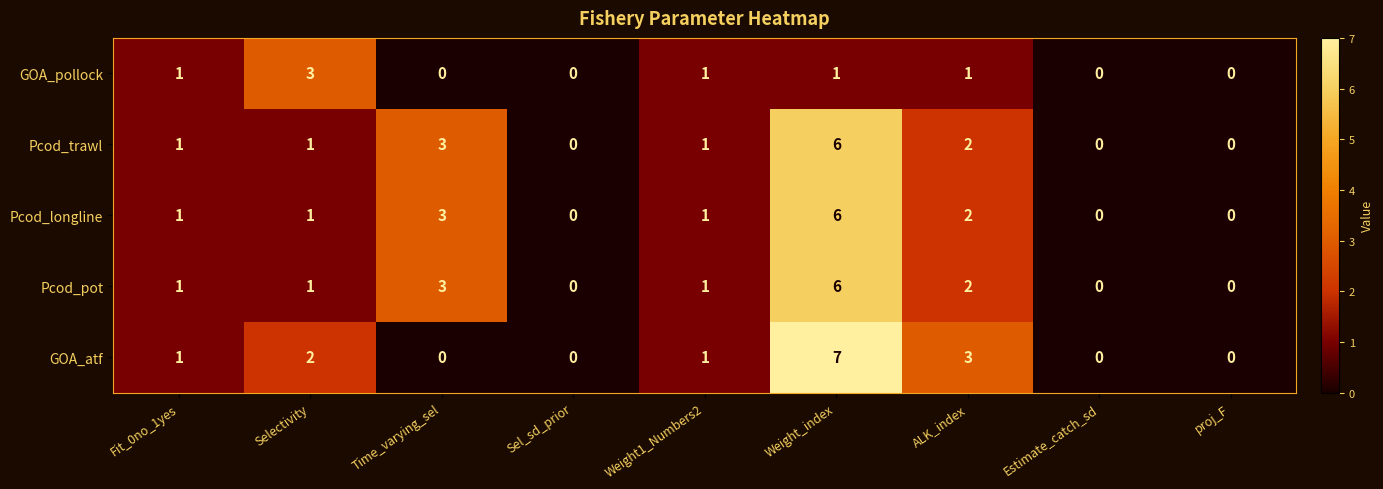

Which series has the widest spread of values?

GOA_atf